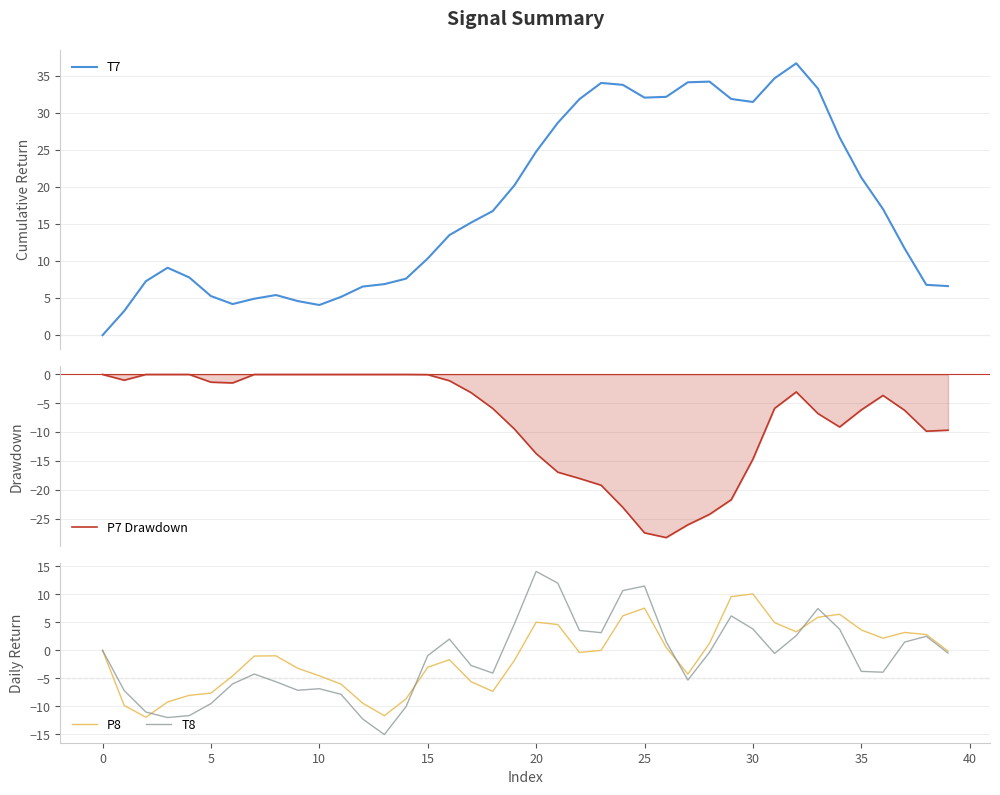

What is the lowest value of the P7 Drawdown series?

-28.3